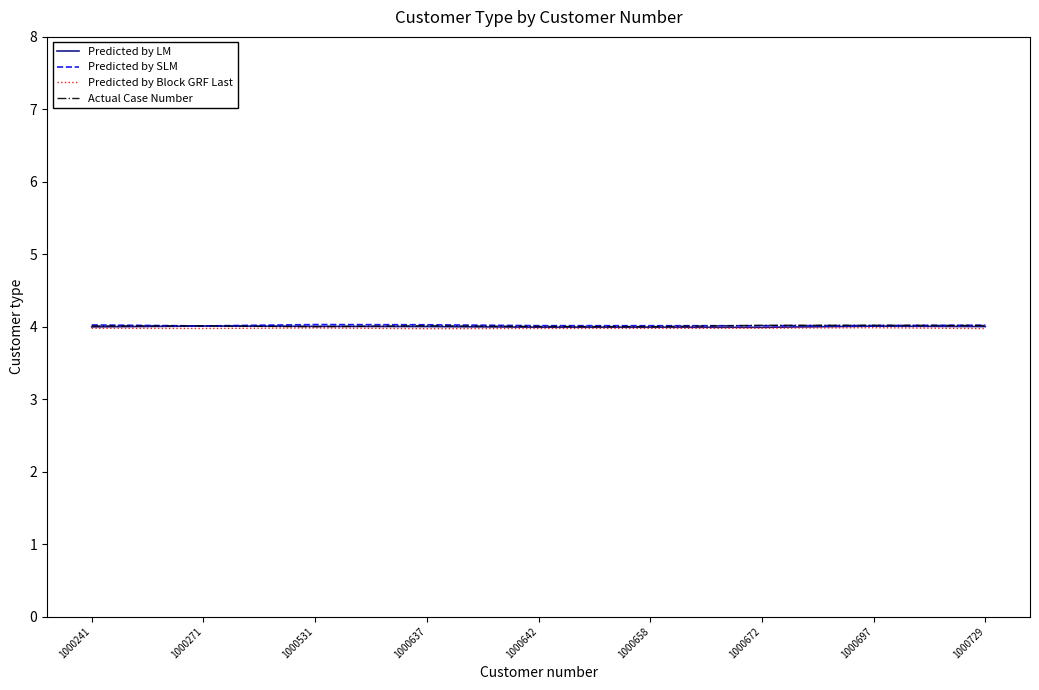

The Predicted by Block GRF Last series shows 4.0 at 1000672. True or false?

True